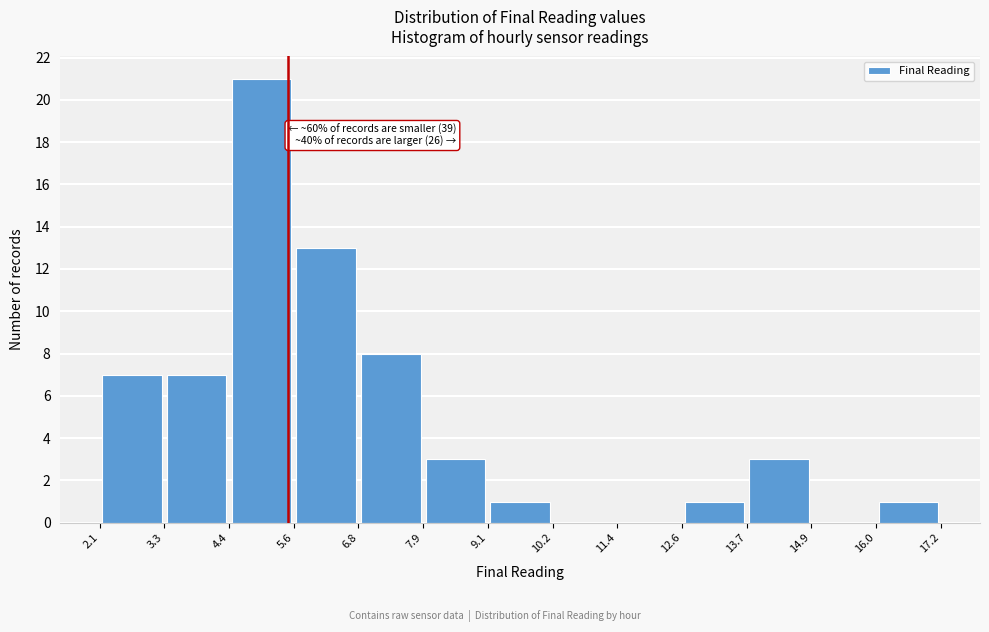

Which range on the x-axis has the tallest bar?

4.4 to 5.6